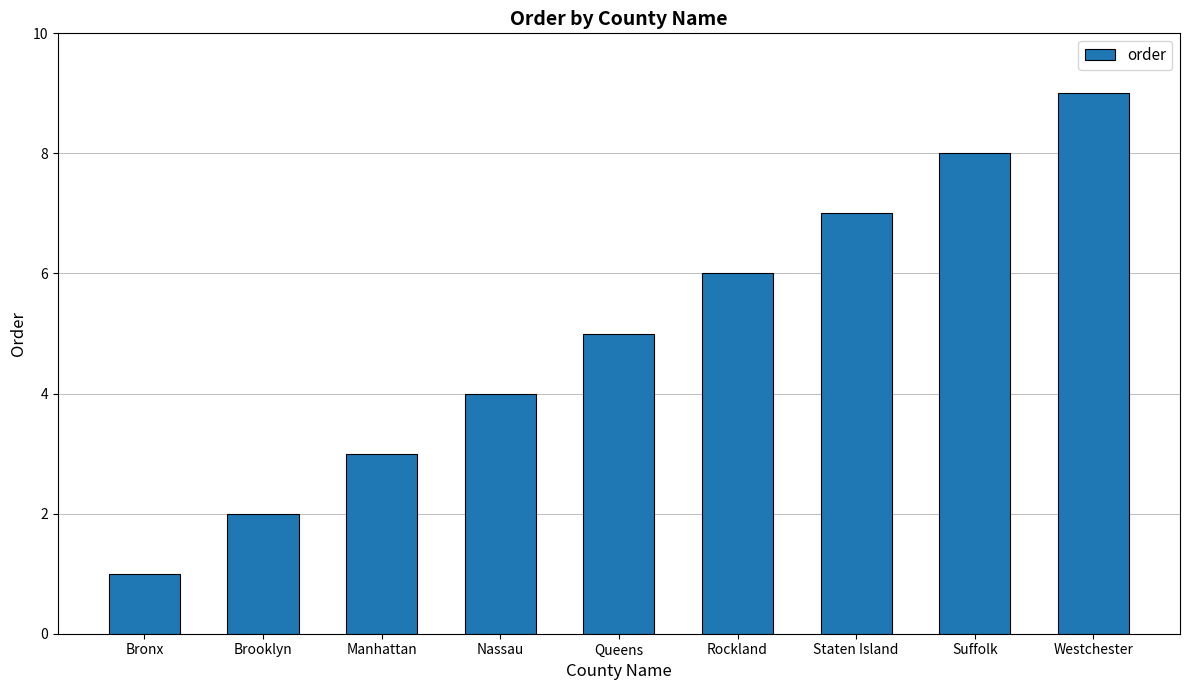

What is the label of the 6th bar from the right?

Nassau